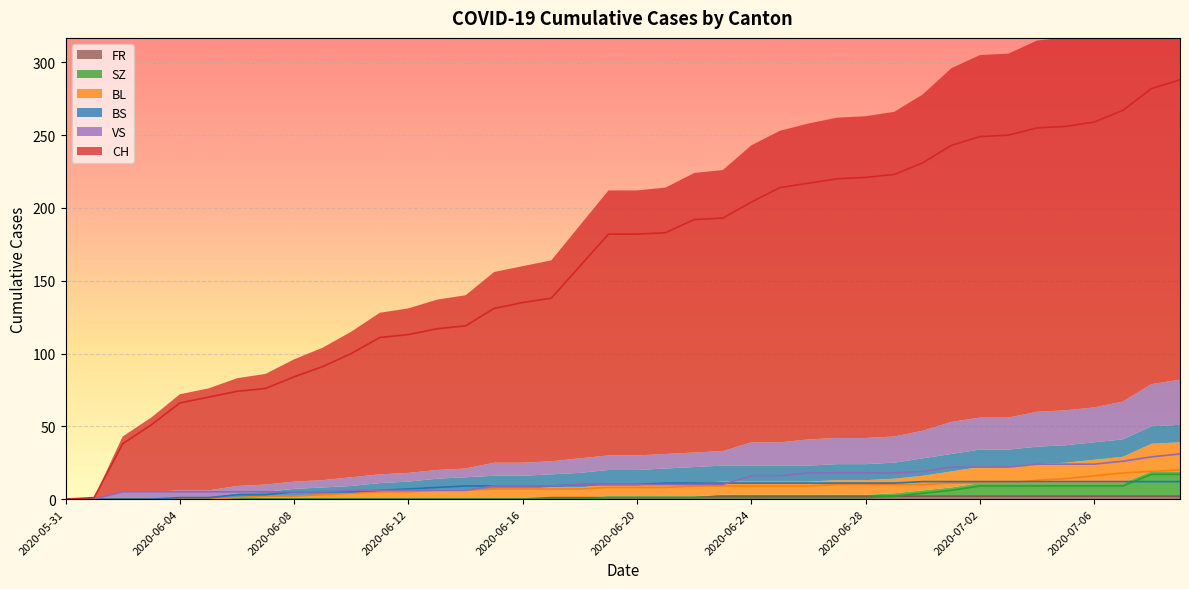

The VS series shows 7 at 2020-06-05. True or false?

False